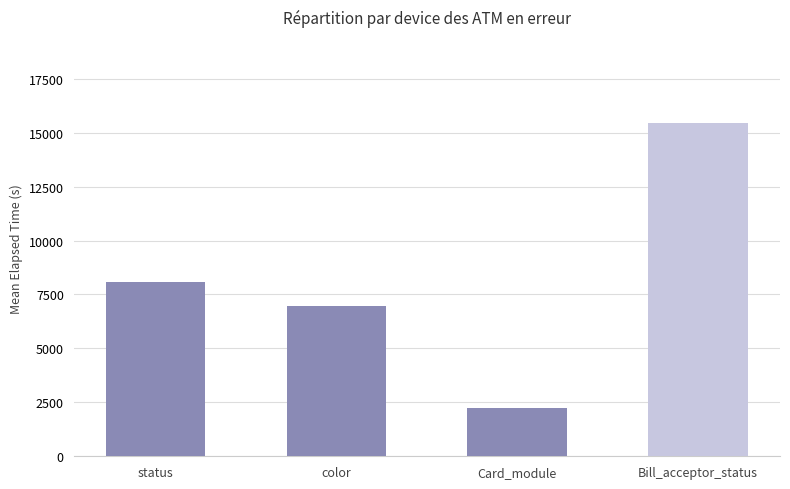

What is the label of the 3rd bar from the left?

Card_module